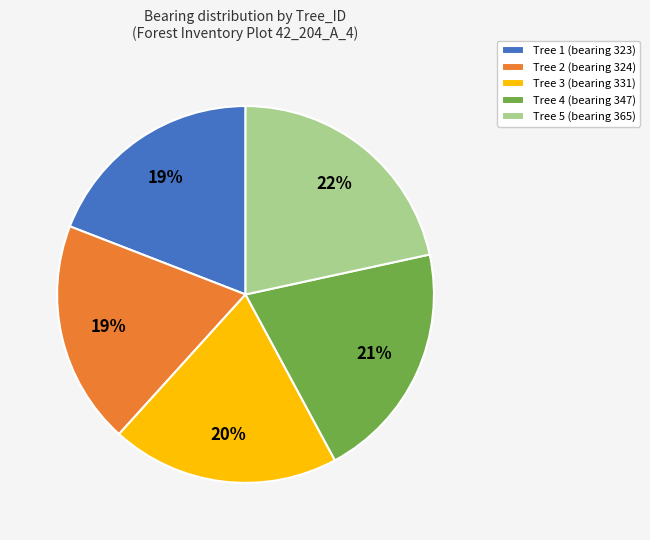

To the nearest percent, what portion does Tree 2 (bearing 324) represent?

19%